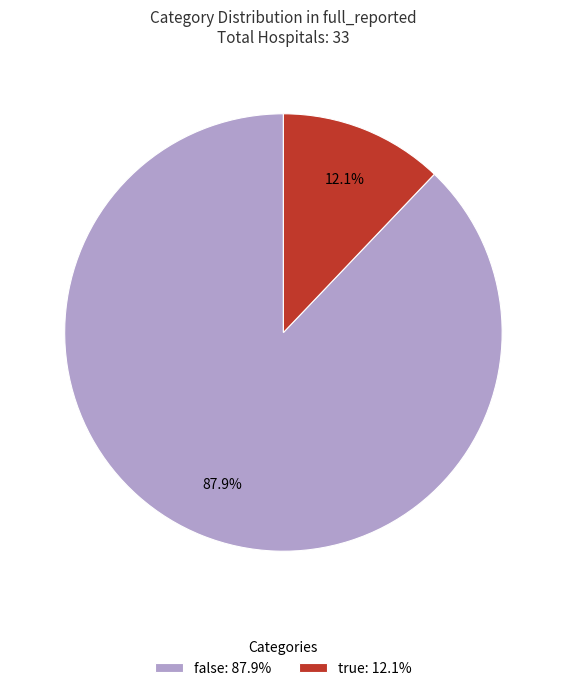

Approximately how many times larger is the value at true compared to false?

0.1